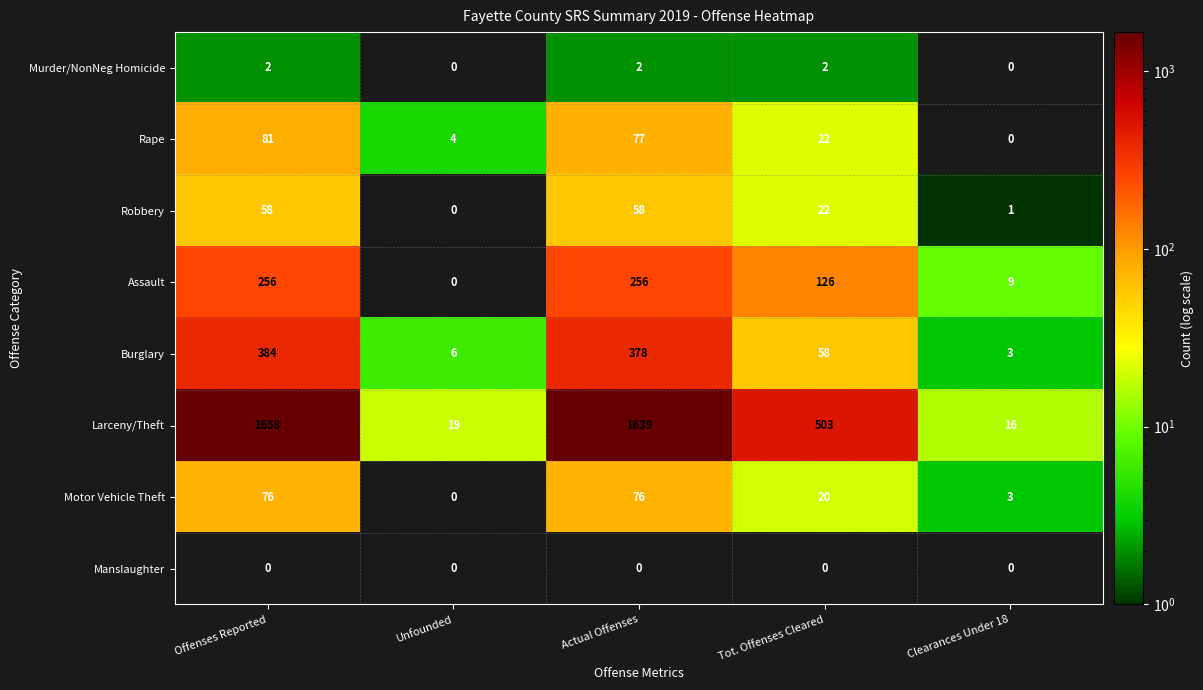

Which series has the widest spread of values?

Larceny/Theft